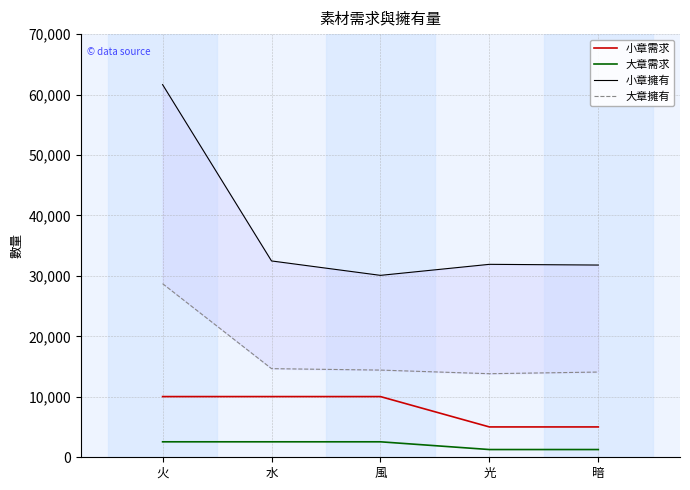

How many data points in 大章擁有 are less than 14423?

2